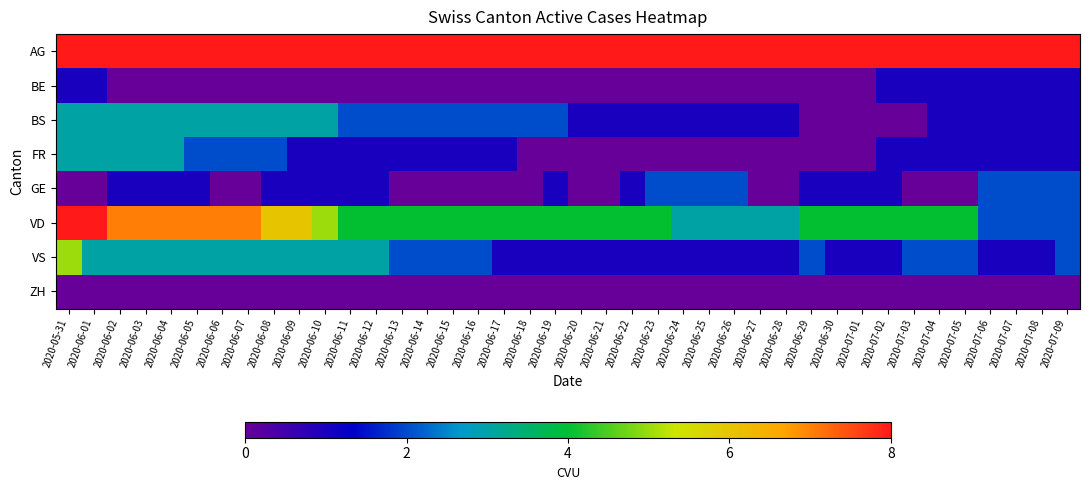

At how many categories does at least one series exceed 20?

10